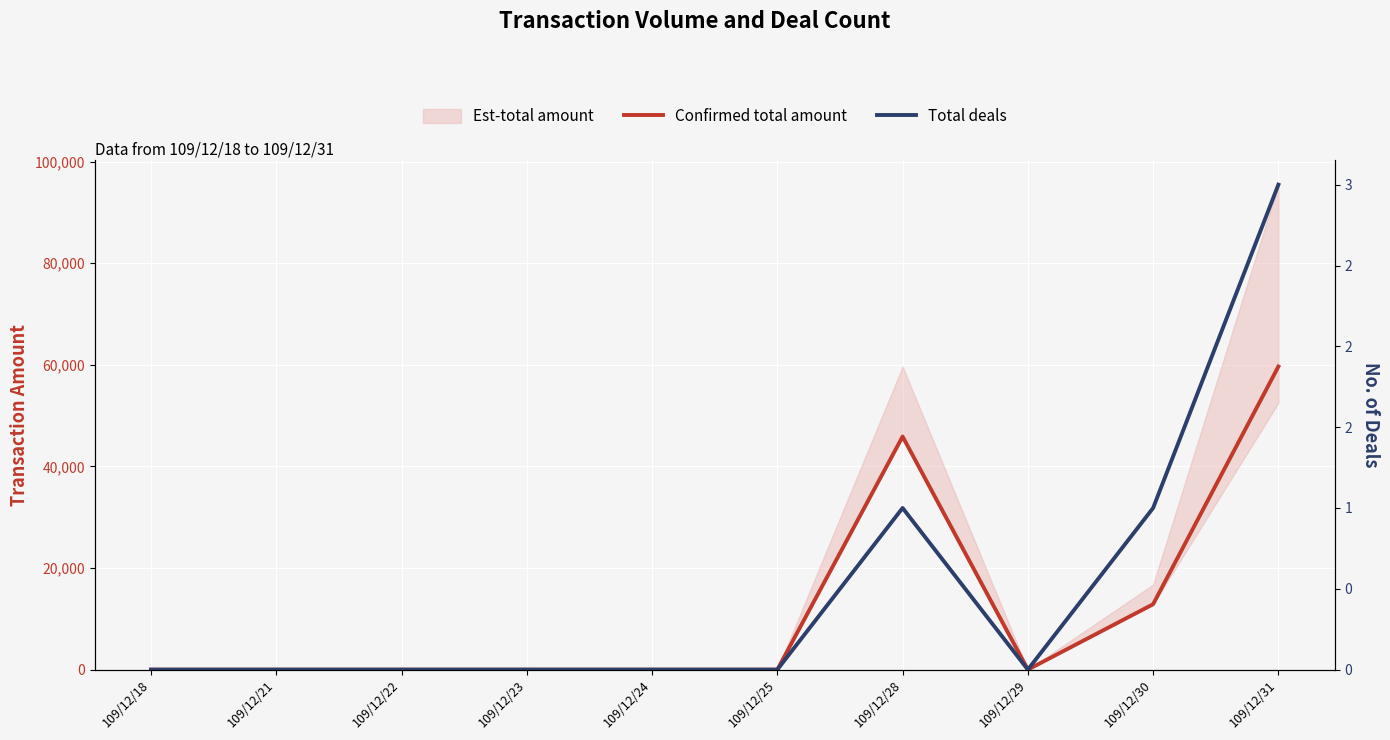

Reading left to right, transcribe all the data shown in this chart.

Confirmed total amount: 109/12/18=0	109/12/21=0	109/12/22=0	109/12/23=0	109/12/24=0	109/12/25=0	109/12/28=45870	109/12/29=0	109/12/30=12870	109/12/31=59650
Total deals: 109/12/18=0	109/12/21=0	109/12/22=0	109/12/23=0	109/12/24=0	109/12/25=0	109/12/28=1	109/12/29=0	109/12/30=1	109/12/31=3